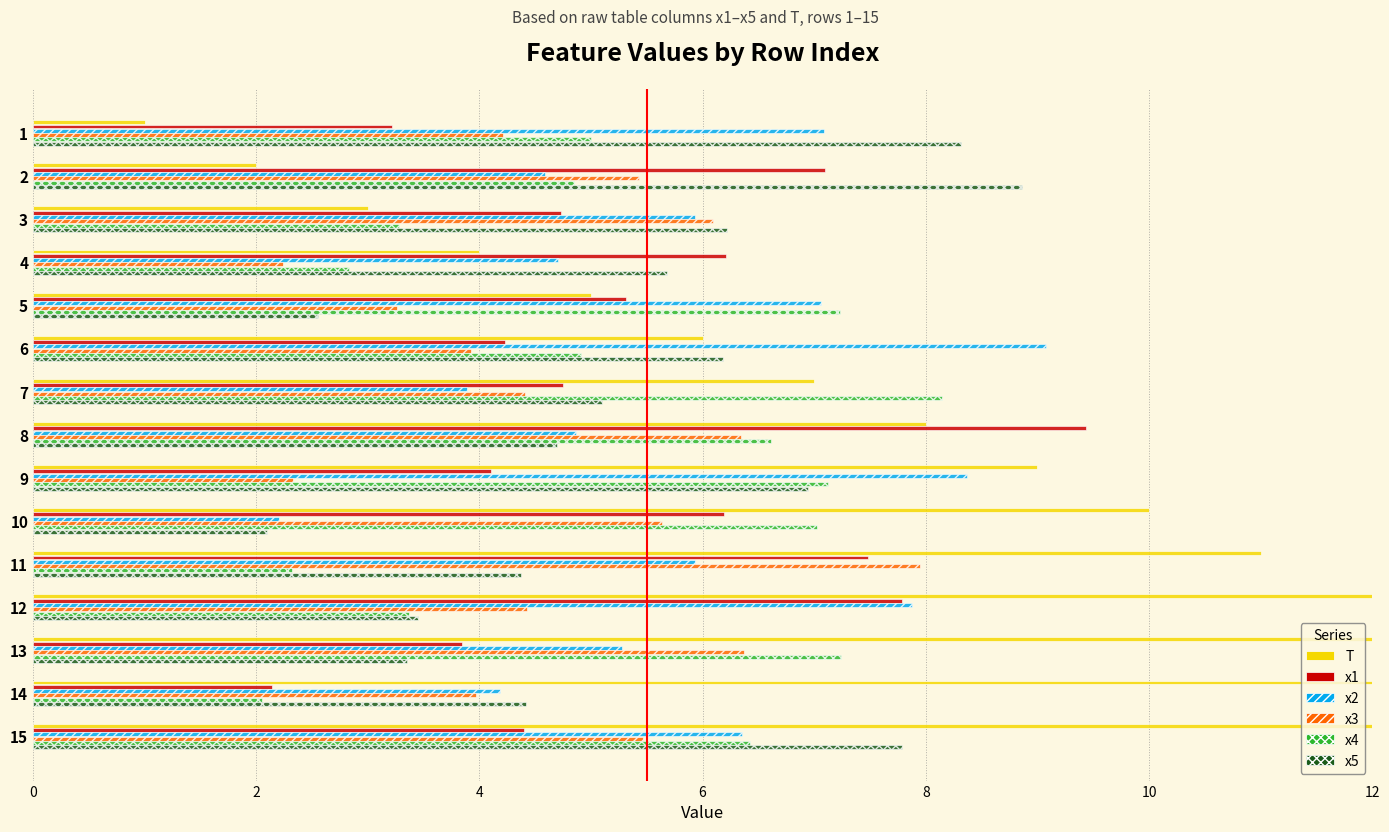

Read the x1 value at 2.

7.1